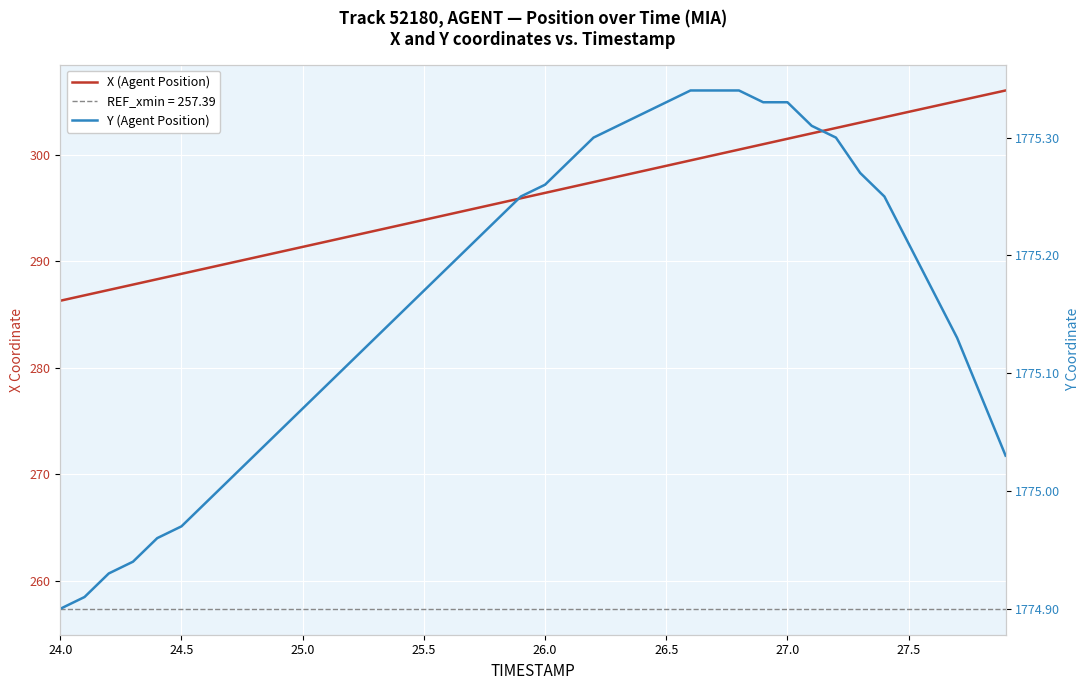

What is the difference between the maximum and minimum values in the Y (Agent Position) series?

0.4